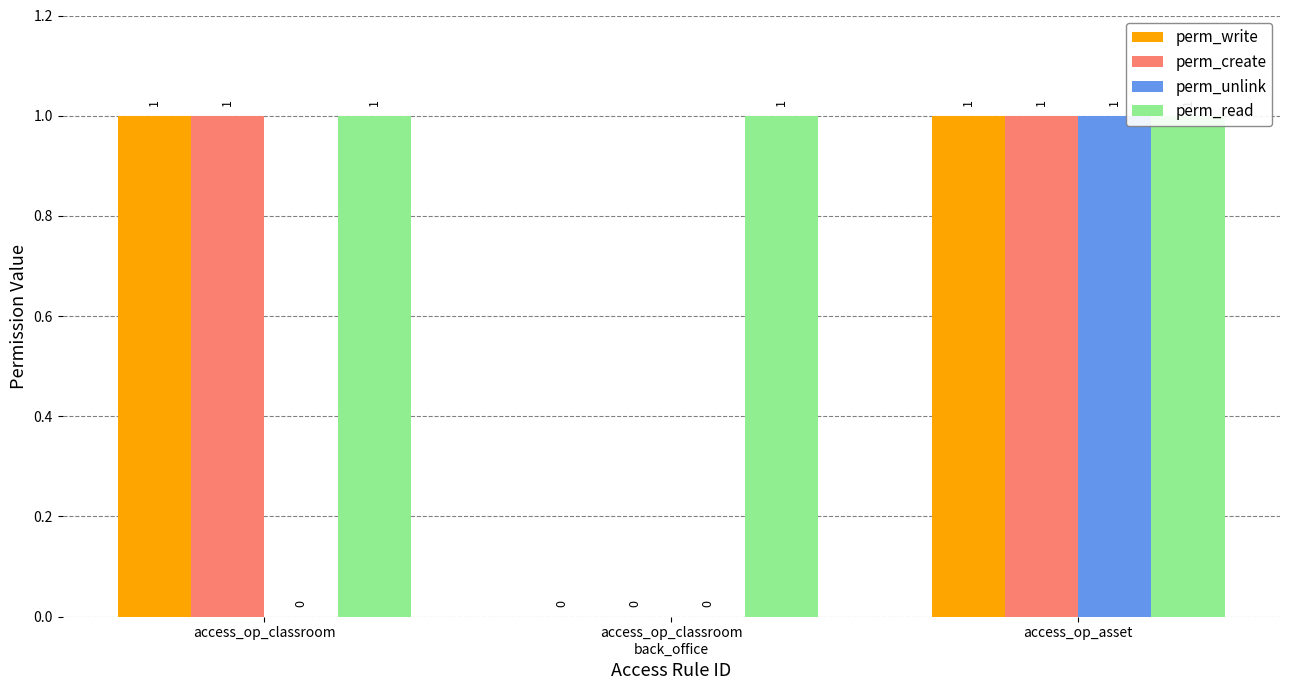

What position from the left is access_op_asset?

3